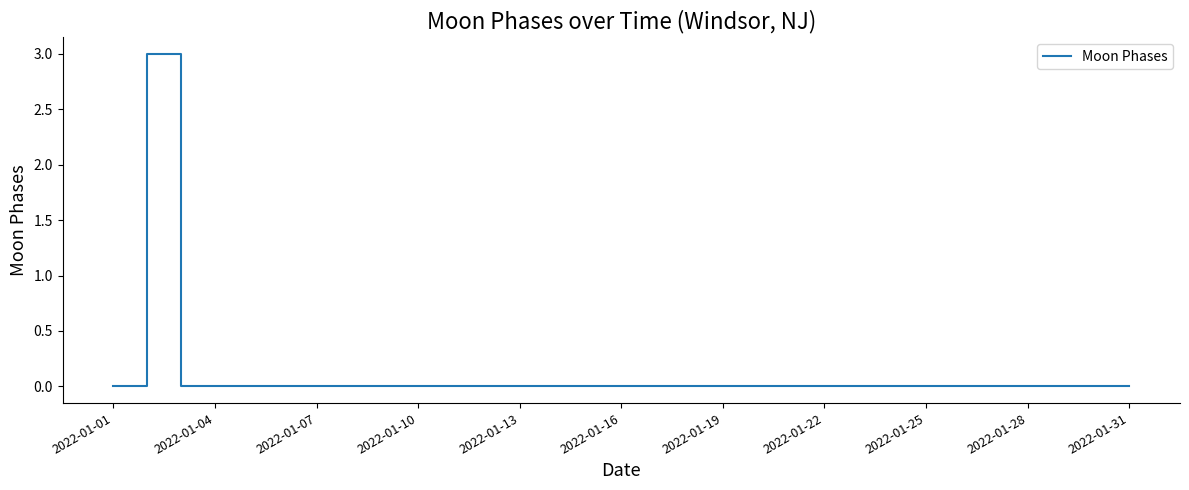

What is the difference between the maximum and minimum values?

3